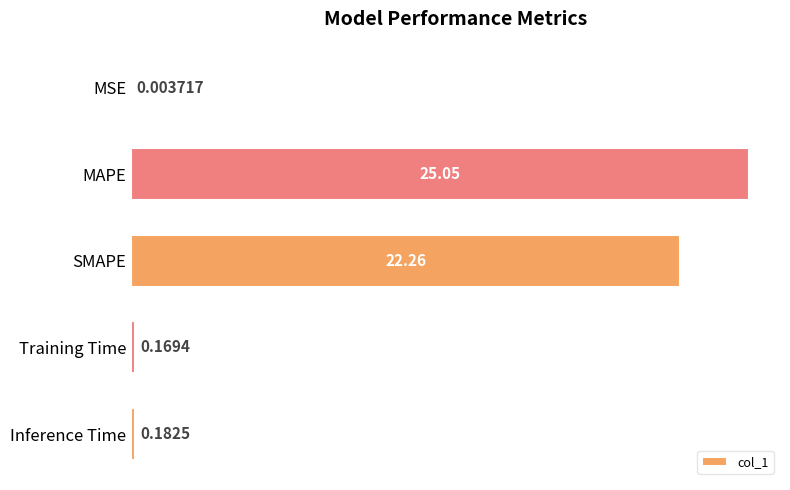

Which category has the highest value across all series?

MAPE